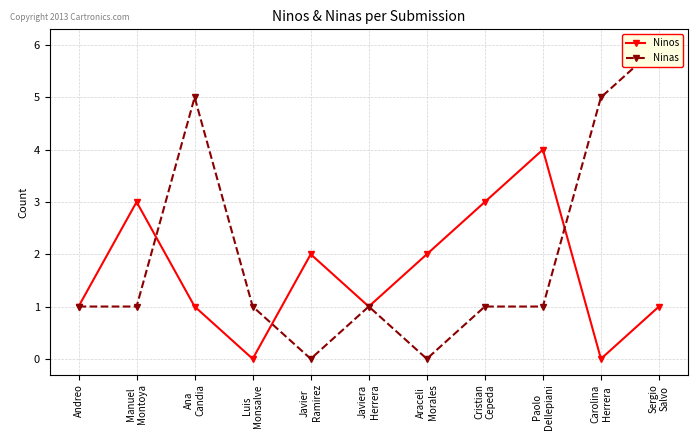

Does the chart have visible grid lines?

Yes